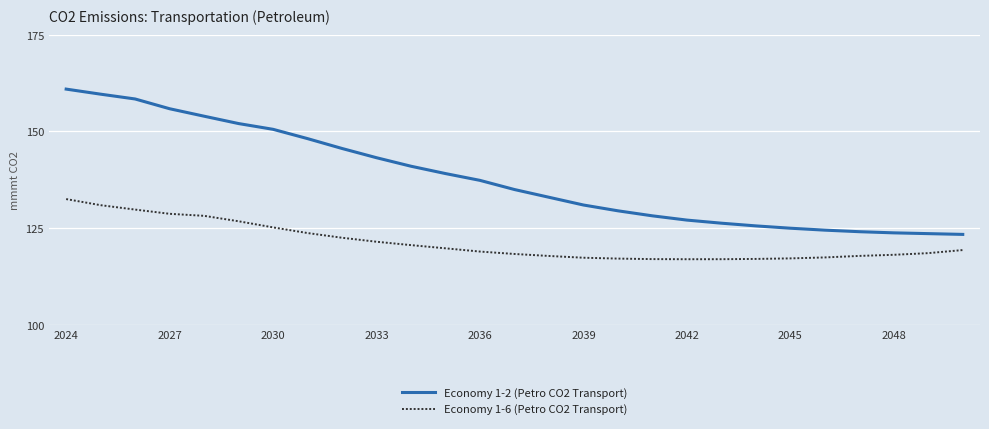

Rank the series by their maximum value, from lowest to highest.

Economy 1-6 (Petro CO2 Transport), Economy 1-2 (Petro CO2 Transport)